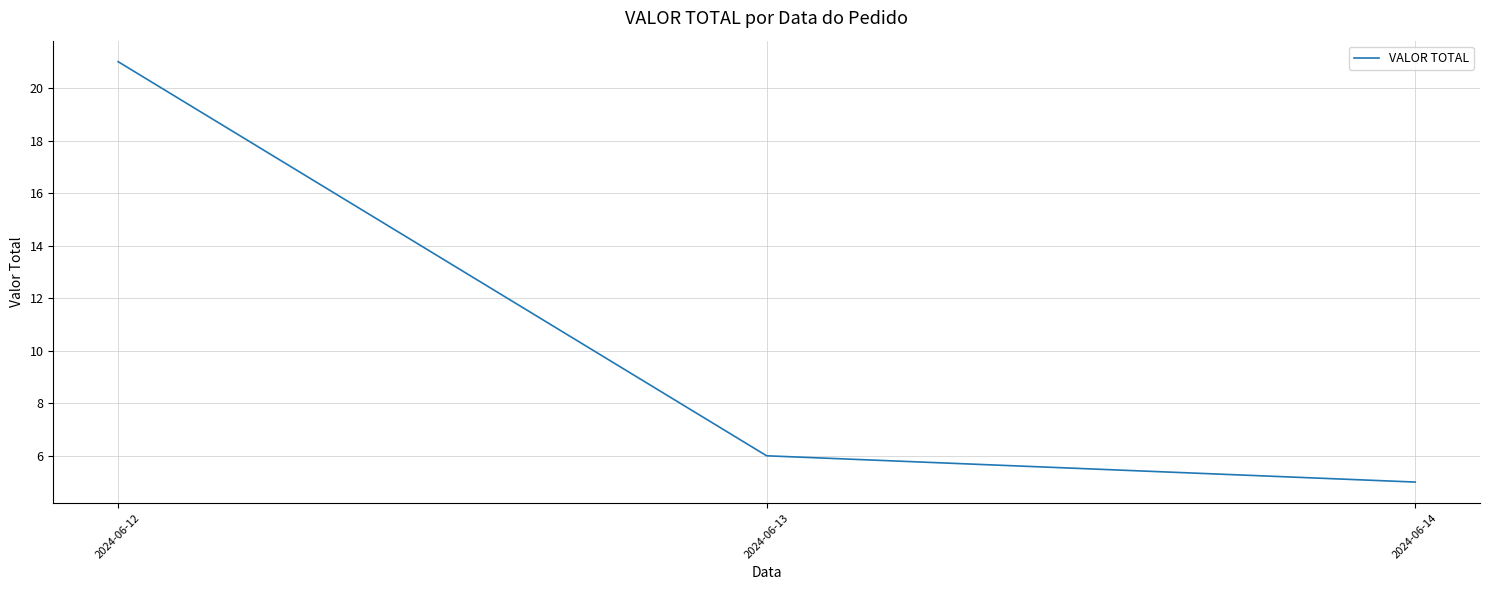

Which label corresponds to the largest value in the chart?

2024-06-12